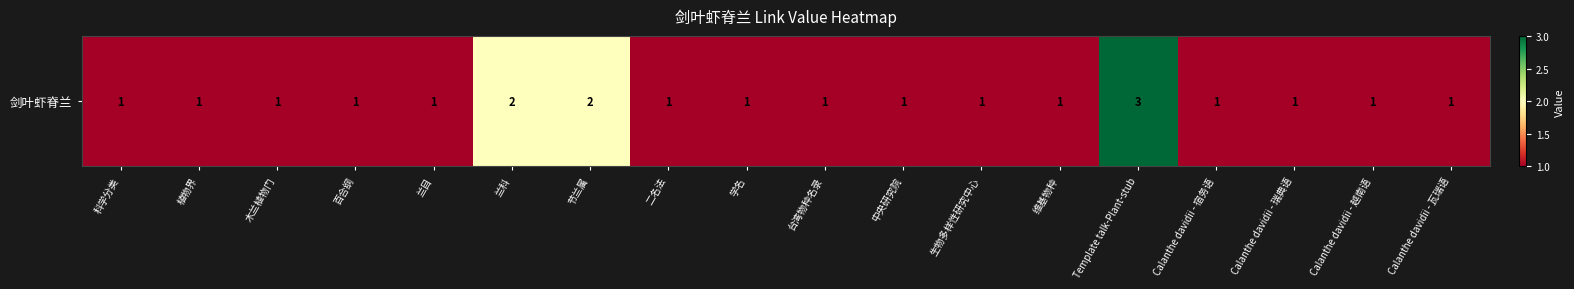

What is the maximum value shown in the chart?

3